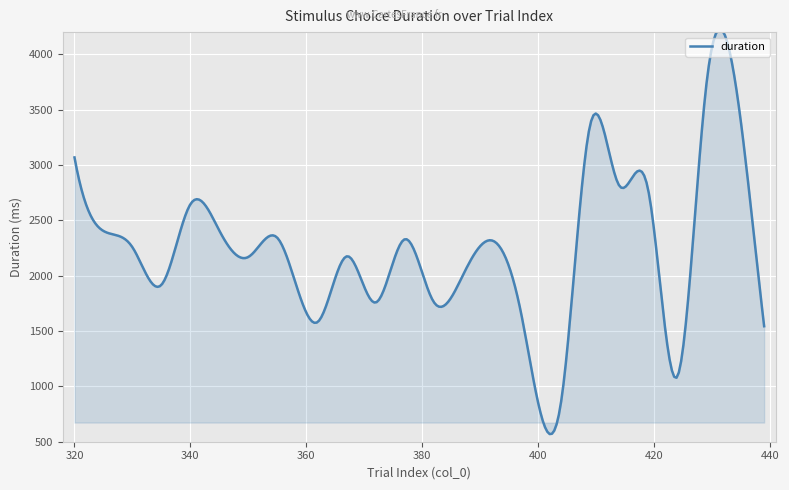

What is the maximum value shown in the chart?

4227.5